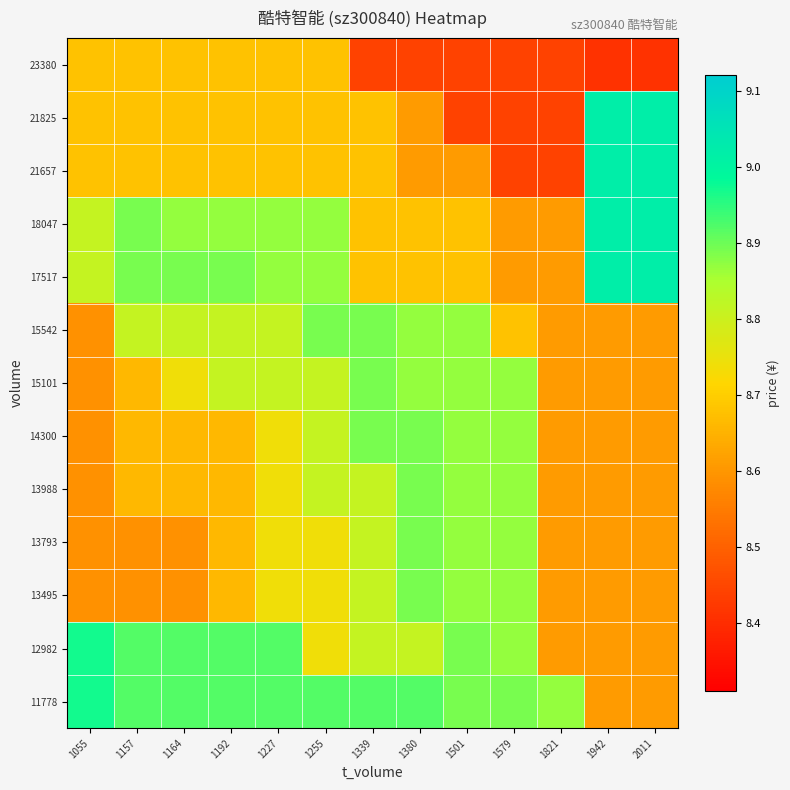

Reading left to right, transcribe all the data shown in this chart.

11778: 1055=9.0	1157=8.9	1164=8.9	1192=8.9	1227=8.9	1255=8.9	1339=8.9	1380=8.9	1501=8.9	1579=8.9	1821=8.9	1942=8.6	2011=8.6
12982: 1055=9.0	1157=8.9	1164=8.9	1192=8.9	1227=8.9	1255=8.7	1339=8.8	1380=8.8	1501=8.9	1579=8.9	1821=8.6	1942=8.6	2011=8.6
13495: 1055=8.6	1157=8.6	1164=8.6	1192=8.7	1227=8.7	1255=8.7	1339=8.8	1380=8.9	1501=8.9	1579=8.9	1821=8.6	1942=8.6	2011=8.6
13793: 1055=8.6	1157=8.6	1164=8.6	1192=8.7	1227=8.7	1255=8.7	1339=8.8	1380=8.9	1501=8.9	1579=8.9	1821=8.6	1942=8.6	2011=8.6
13988: 1055=8.6	1157=8.7	1164=8.7	1192=8.7	1227=8.7	1255=8.8	1339=8.8	1380=8.9	1501=8.9	1579=8.9	1821=8.6	1942=8.6	2011=8.6
14300: 1055=8.6	1157=8.7	1164=8.7	1192=8.7	1227=8.7	1255=8.8	1339=8.9	1380=8.9	1501=8.9	1579=8.9	1821=8.6	1942=8.6	2011=8.6
15101: 1055=8.6	1157=8.7	1164=8.7	1192=8.8	1227=8.8	1255=8.8	1339=8.9	1380=8.9	1501=8.9	1579=8.9	1821=8.6	1942=8.6	2011=8.6
15542: 1055=8.6	1157=8.8	1164=8.8	1192=8.8	1227=8.8	1255=8.9	1339=8.9	1380=8.9	1501=8.9	1579=8.7	1821=8.6	1942=8.6	2011=8.6
17517: 1055=8.8	1157=8.9	1164=8.9	1192=8.9	1227=8.9	1255=8.9	1339=8.7	1380=8.7	1501=8.7	1579=8.6	1821=8.6	1942=9.0	2011=9.0
18047: 1055=8.8	1157=8.9	1164=8.9	1192=8.9	1227=8.9	1255=8.9	1339=8.7	1380=8.7	1501=8.7	1579=8.6	1821=8.6	1942=9.0	2011=9.0
21657: 1055=8.7	1157=8.7	1164=8.7	1192=8.7	1227=8.7	1255=8.7	1339=8.7	1380=8.6	1501=8.6	1579=8.4	1821=8.4	1942=9.0	2011=9.0
21825: 1055=8.7	1157=8.7	1164=8.7	1192=8.7	1227=8.7	1255=8.7	1339=8.7	1380=8.6	1501=8.4	1579=8.4	1821=8.4	1942=9.0	2011=9.0
23380: 1055=8.7	1157=8.7	1164=8.7	1192=8.7	1227=8.7	1255=8.7	1339=8.4	1380=8.4	1501=8.4	1579=8.4	1821=8.4	1942=8.4	2011=8.4